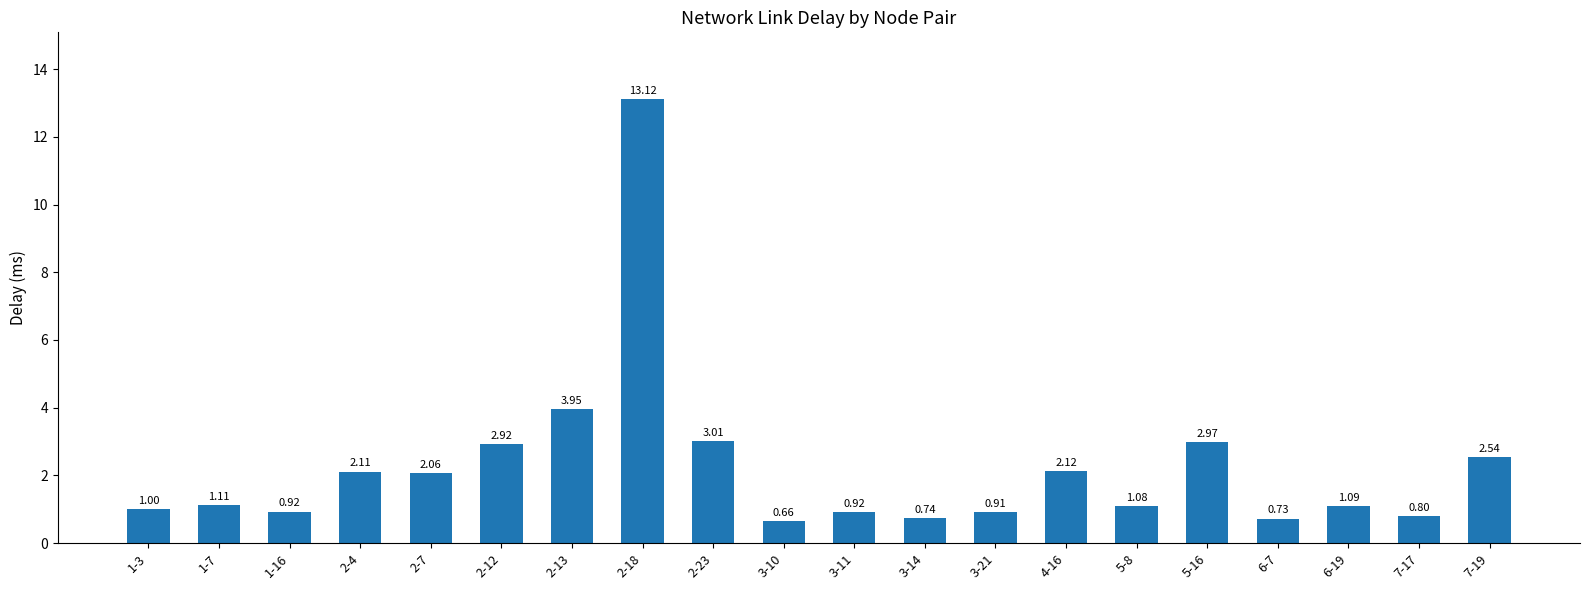

Count the number of categories in the chart.

20